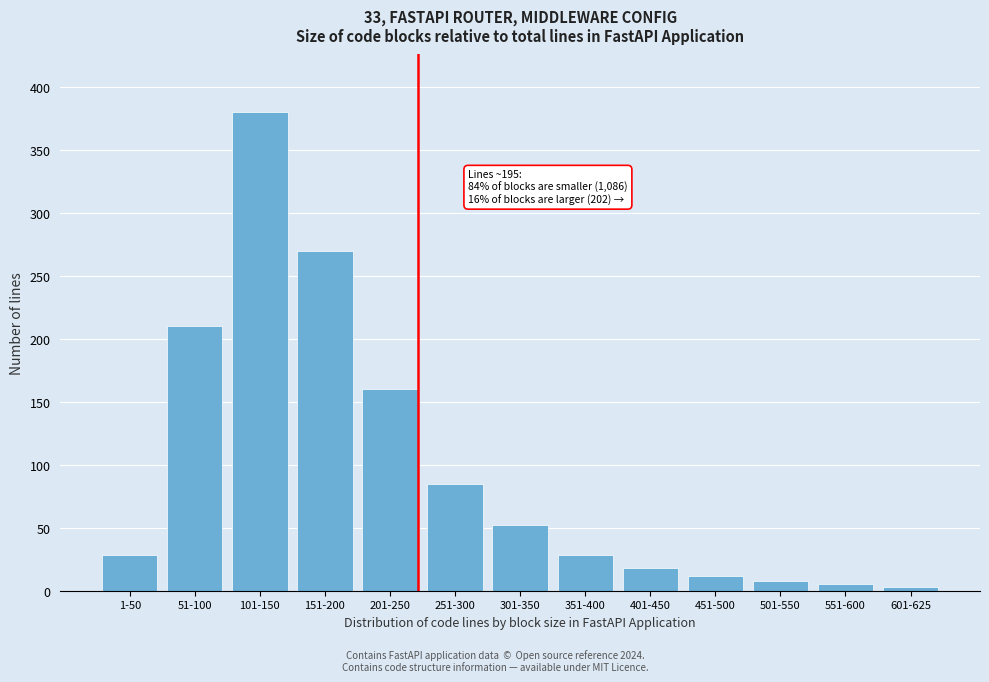

Reading left to right, transcribe all the data shown in this chart.

28	210	380	270	160	85	52	28	18	12	8	5	3